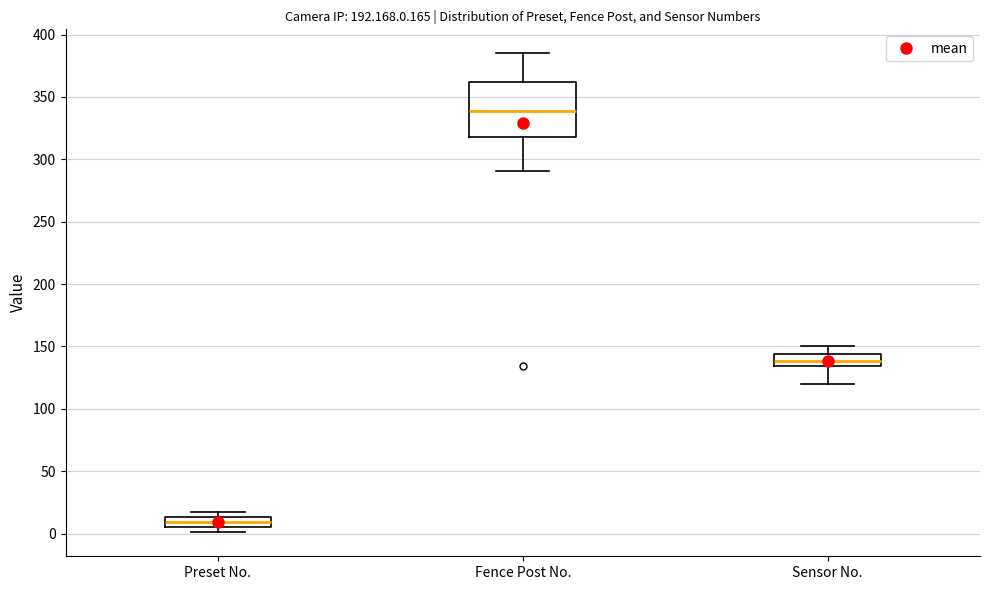

Reading left to right, transcribe this box plot: for each box, give where its median line is, the range the box spans, and where its two whiskers end, as read against the y-axis. The values are not printed on the chart, so give them approximately, as read against the axis.

Preset No.: median 10, box 5 to 15, whiskers 0 to 15 (just above the box's upper edge)
Fence Post No.: median 340, box 320 to 360, whiskers 290 to 385
Sensor No.: median 140, box 135 to 145, whiskers 120 to 150